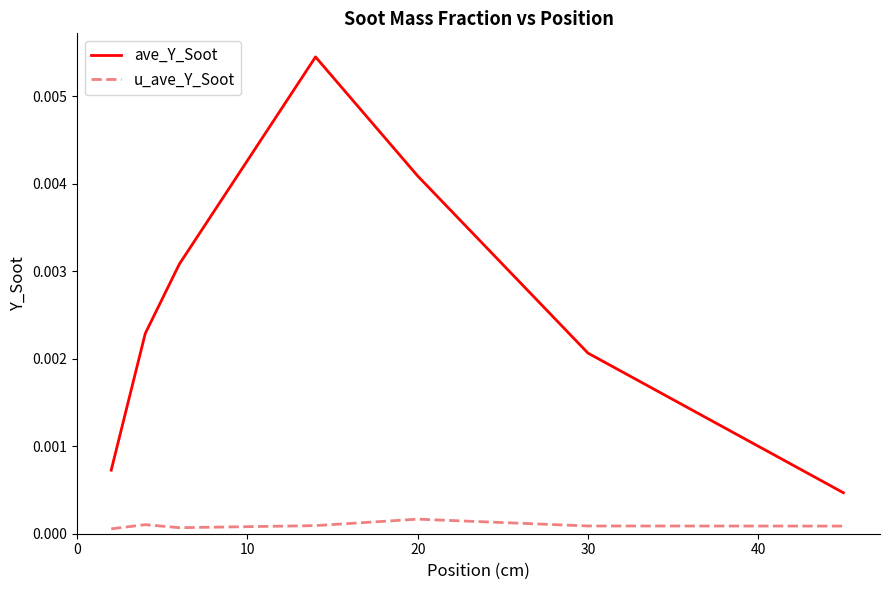

Which series has the largest total across all categories?

ave_Y_Soot